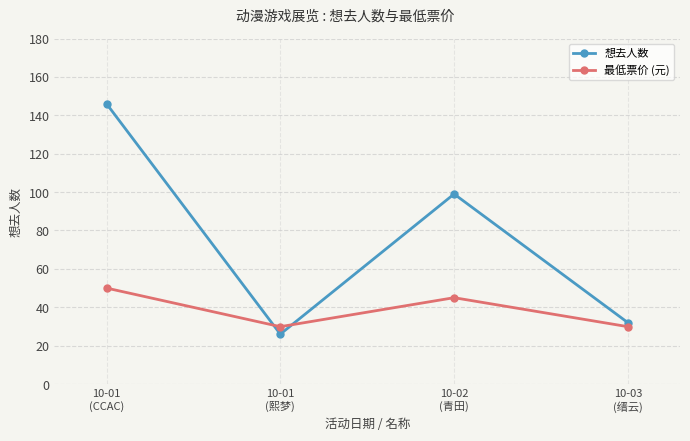

What is the difference between the highest and lowest values at 10-01
(CCAC)?

96.0